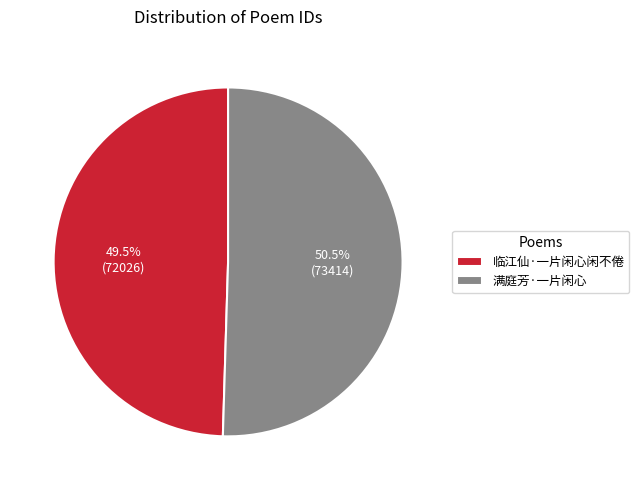

To the nearest percent, what is the difference between the 临江仙·一片闲心闲不倦 and 满庭芳·一片闲心 slice percentages?

1%